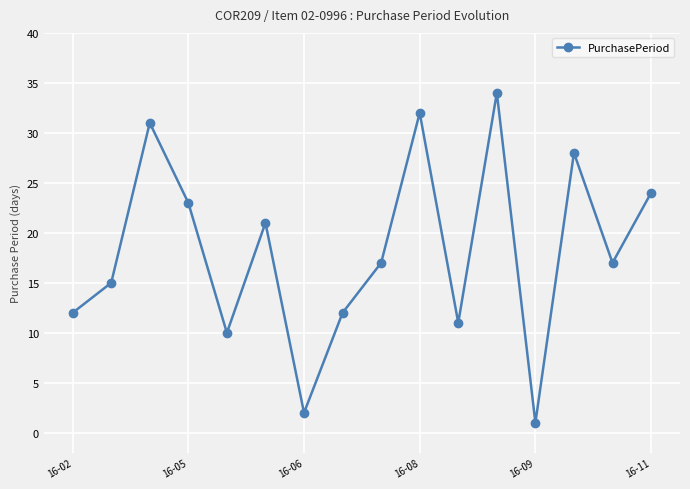

How many points are lower than both their immediate neighbors (excluding endpoints)?

5